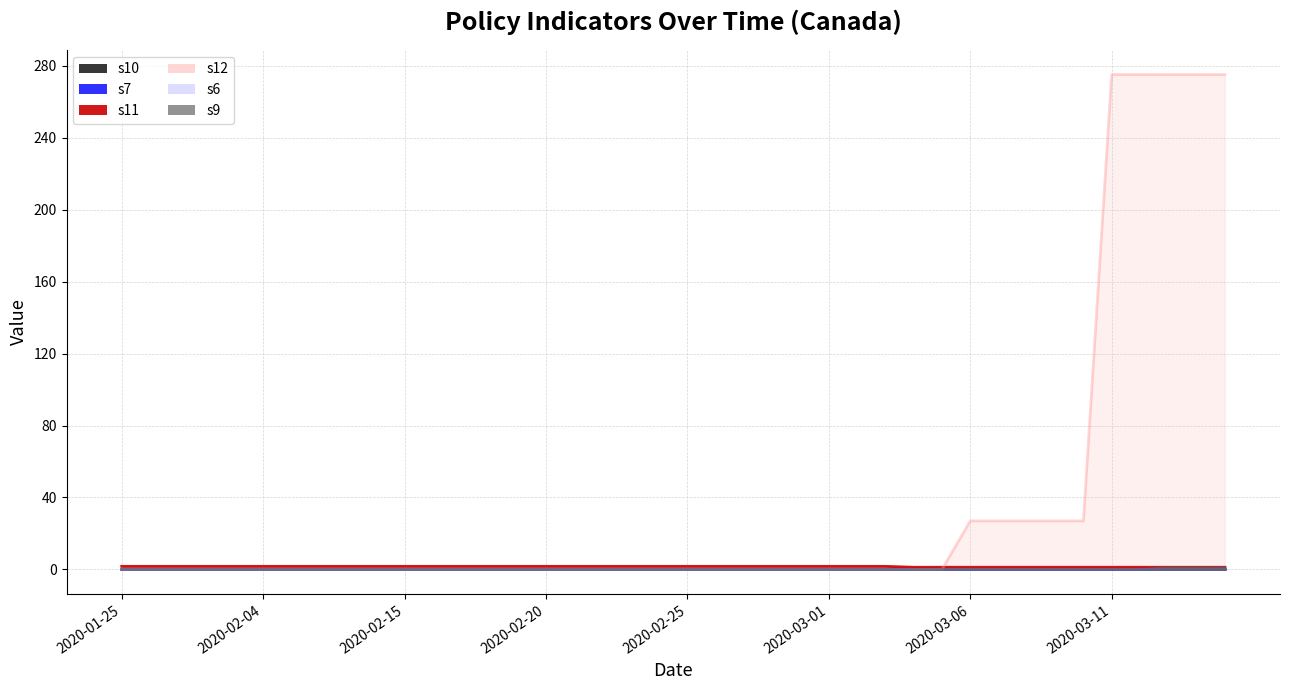

Rank the categories by s7 value from highest to lowest.

2020-03-13, 2020-03-14, 2020-03-15, 2020-01-25, 2020-01-27, 2020-01-28, 2020-01-31, 2020-02-01, 2020-02-04, 2020-02-06, 2020-02-12, 2020-02-13, 2020-02-14, 2020-02-15, 2020-02-16, 2020-02-17, 2020-02-18, 2020-02-19, 2020-02-20, 2020-02-21, 2020-02-22, 2020-02-23, 2020-02-24, 2020-02-25, 2020-02-26, 2020-02-27, 2020-02-28, 2020-02-29, 2020-03-01, 2020-03-02, 2020-03-03, 2020-03-04, 2020-03-05, 2020-03-06, 2020-03-07, 2020-03-08, 2020-03-09, 2020-03-10, 2020-03-11, 2020-03-12